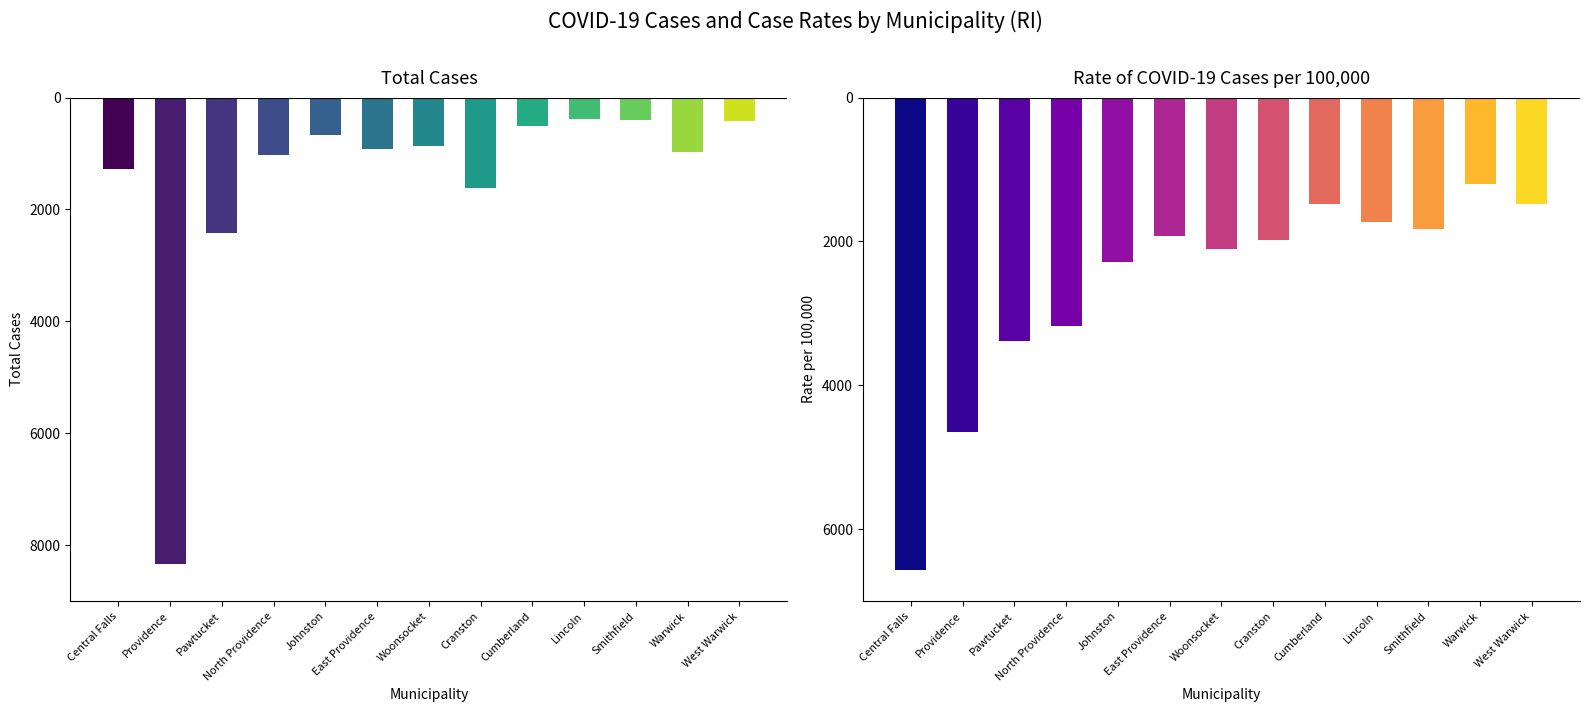

Which series changed the most between North Providence and Cumberland?

Rate per 100,000